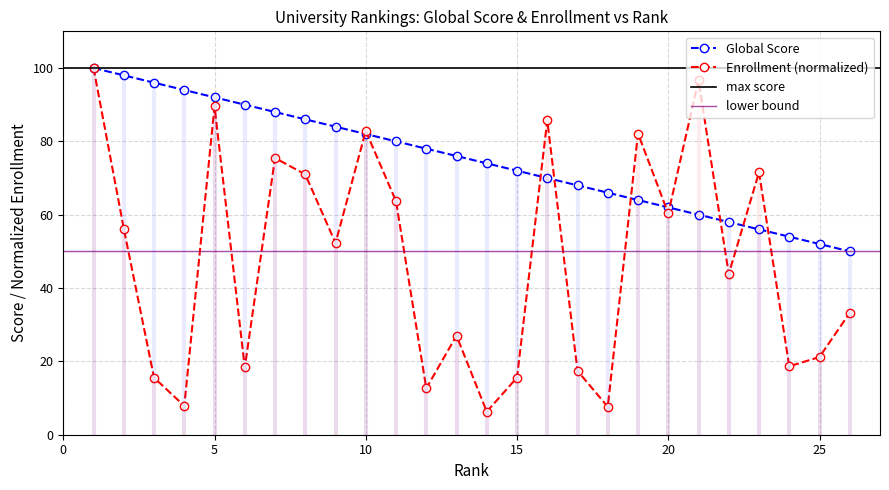

What value does the Global Score series have at 21?

60.0